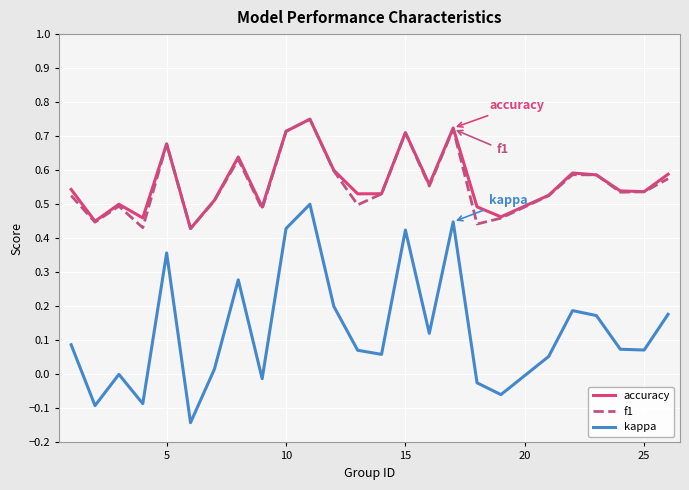

Which series has the widest spread of values?

kappa